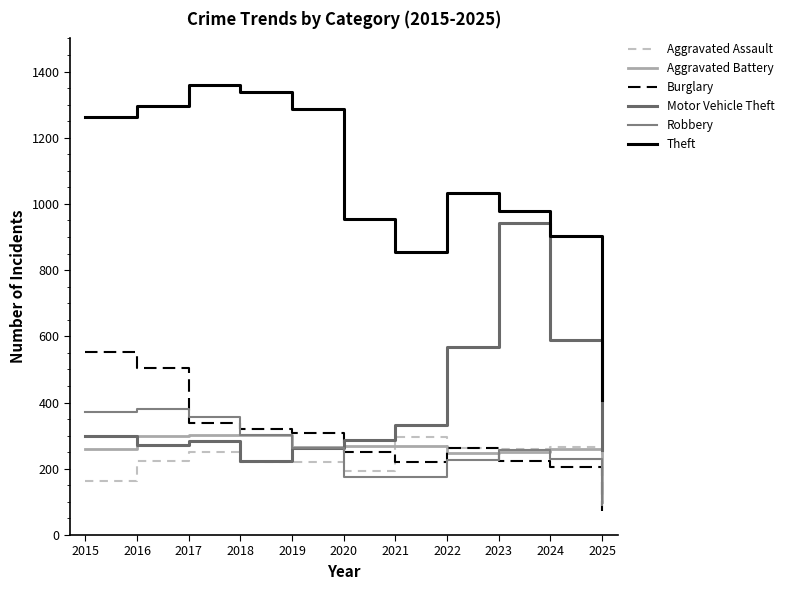

What is the difference between the maximum and minimum values in the Aggravated Assault series?

195